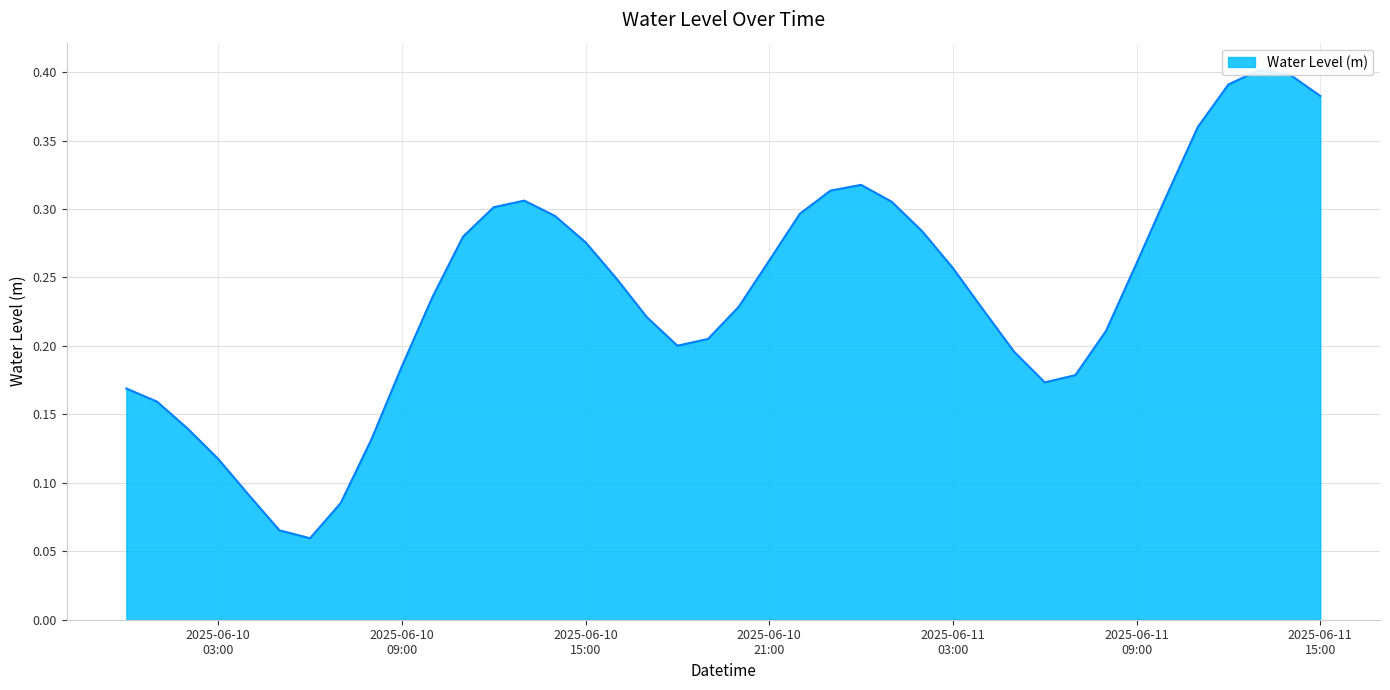

Is it true that the value at 2025-06-10 21:00 is 0.4?

False